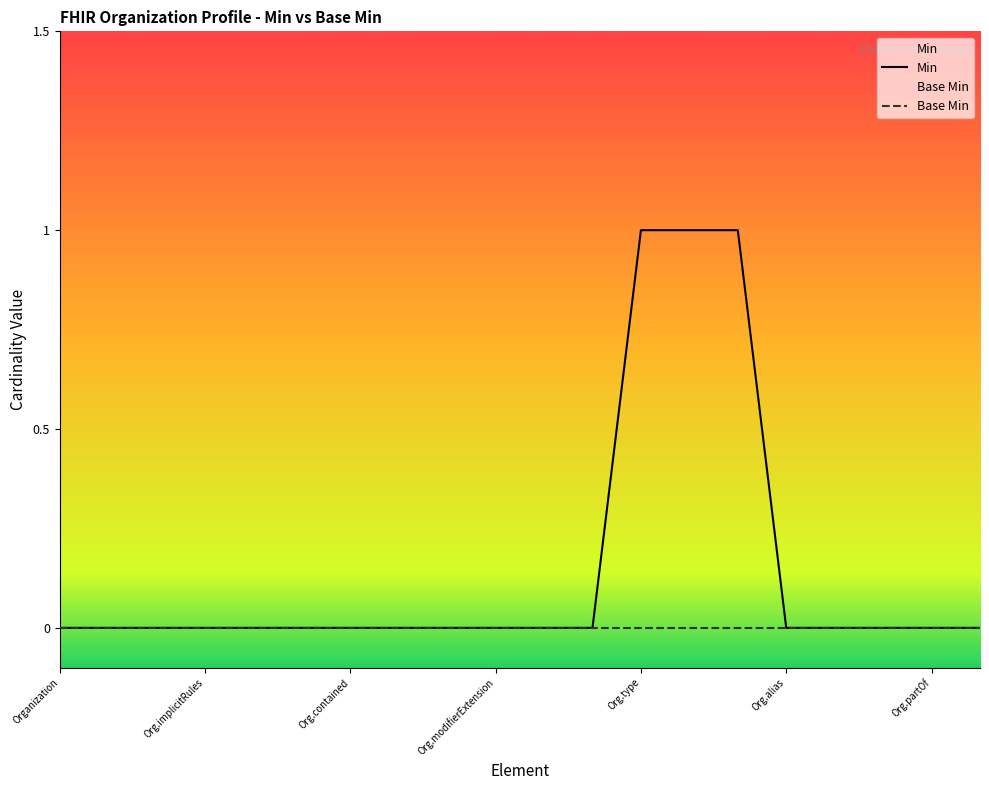

Which series has the widest spread of values?

Min